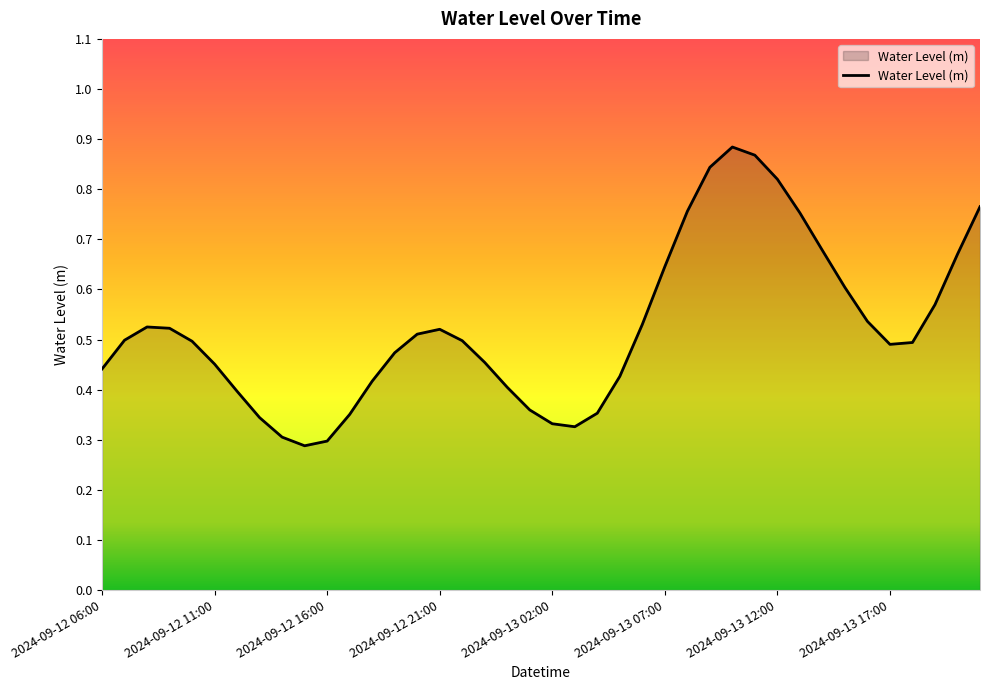

List the labels in order of value, smallest first.

2024-09-12 15:00, 2024-09-12 16:00, 2024-09-12 14:00, 2024-09-13 03:00, 2024-09-13 02:00, 2024-09-12 13:00, 2024-09-12 17:00, 2024-09-13 04:00, 2024-09-13 01:00, 2024-09-12 12:00, 2024-09-13 00:00, 2024-09-12 18:00, 2024-09-13 05:00, 2024-09-12 06:00, 2024-09-12 11:00, 2024-09-12 23:00, 2024-09-12 19:00, 2024-09-13 17:00, 2024-09-13 18:00, 2024-09-12 10:00, 2024-09-12 22:00, 2024-09-12 07:00, 2024-09-12 20:00, 2024-09-12 21:00, 2024-09-12 09:00, 2024-09-12 08:00, 2024-09-13 06:00, 2024-09-13 16:00, 2024-09-13 19:00, 2024-09-13 15:00, 2024-09-13 07:00, 2024-09-13 20:00, 2024-09-13 14:00, 2024-09-13 13:00, 2024-09-13 08:00, 2024-09-13 21:00, 2024-09-13 12:00, 2024-09-13 09:00, 2024-09-13 11:00, 2024-09-13 10:00